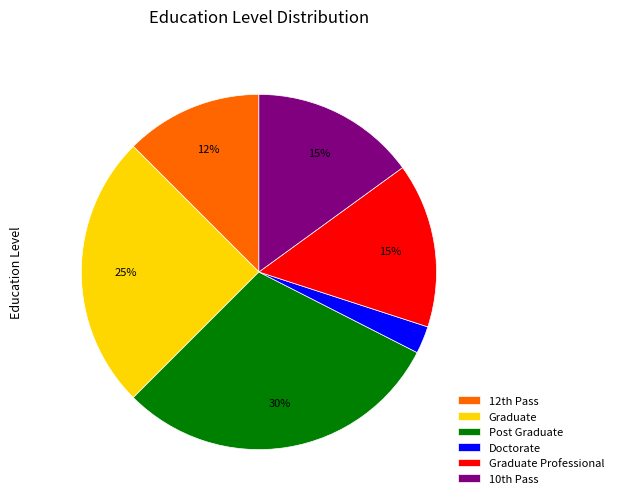

How many slices are in this pie chart?

6